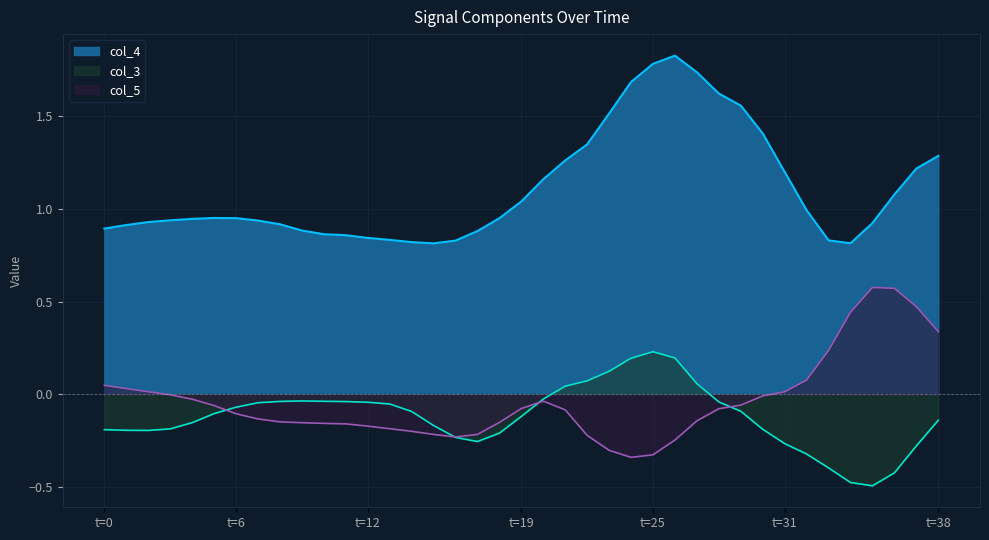

Count the number of data series in this chart.

3